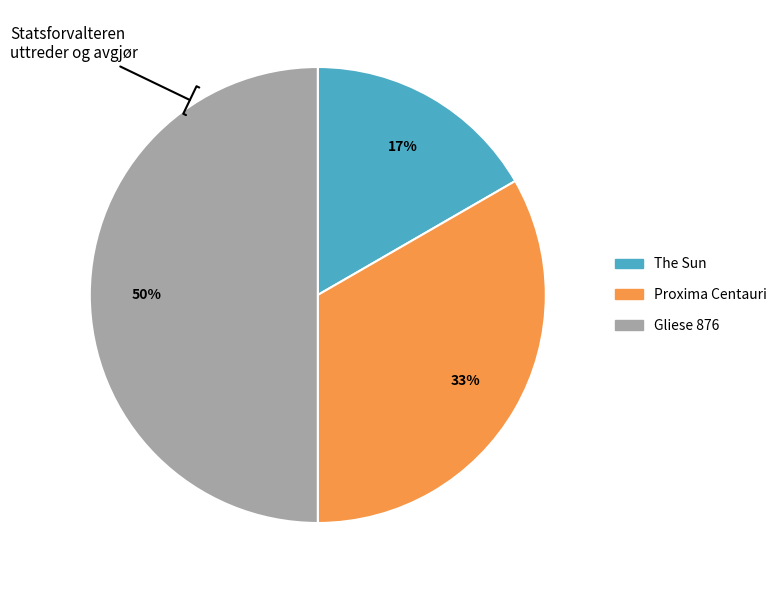

To the nearest percent, what portion does The Sun represent?

17%